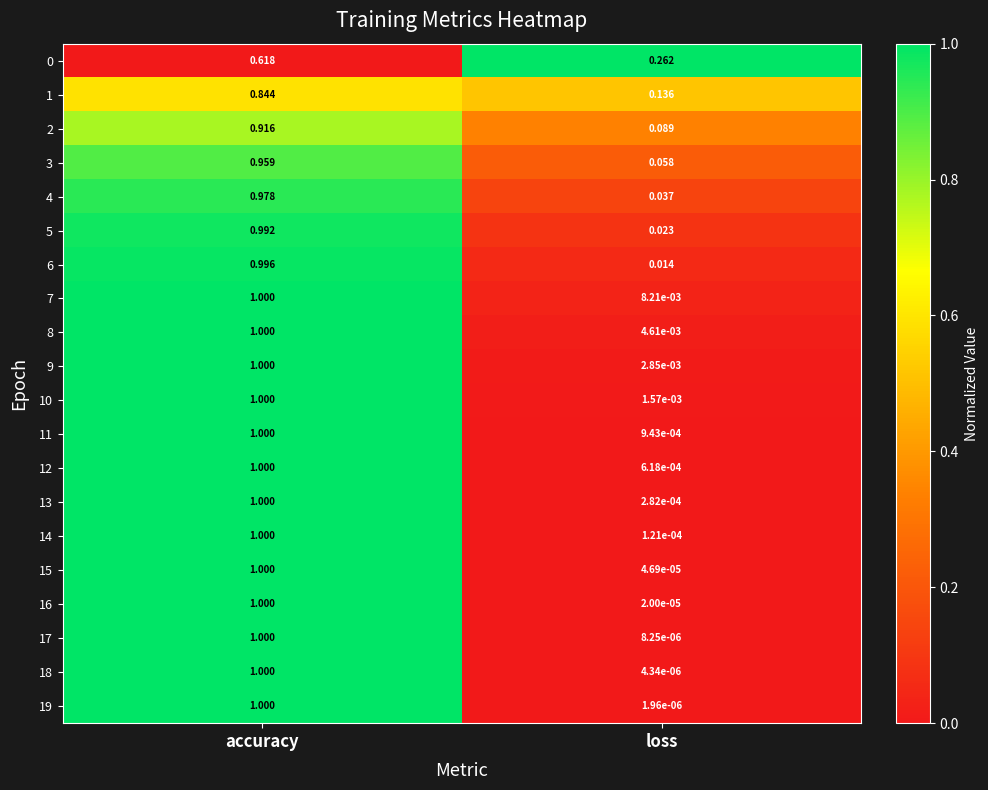

What is the difference between the highest and lowest values at accuracy?

0.4